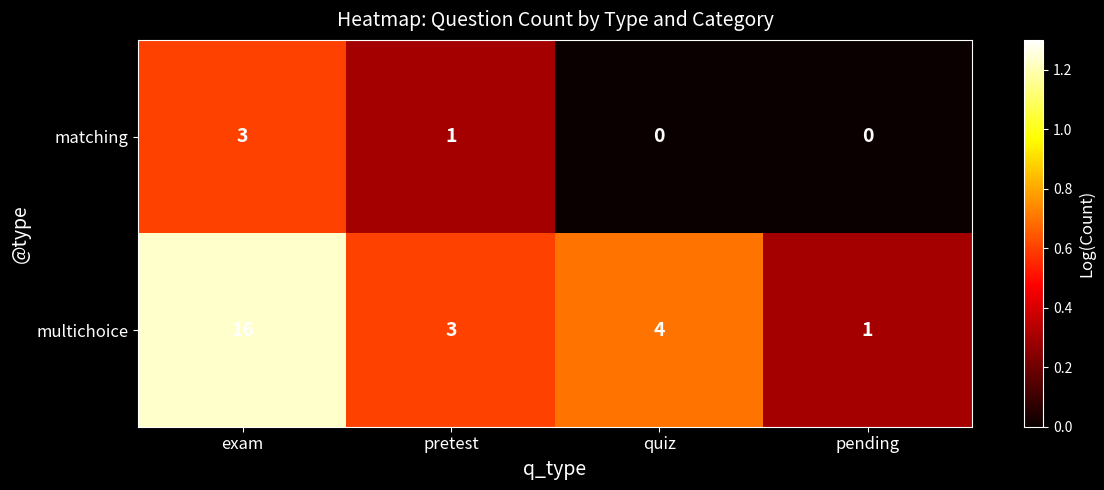

The value of multichoice at pretest is 1. True or false?

False